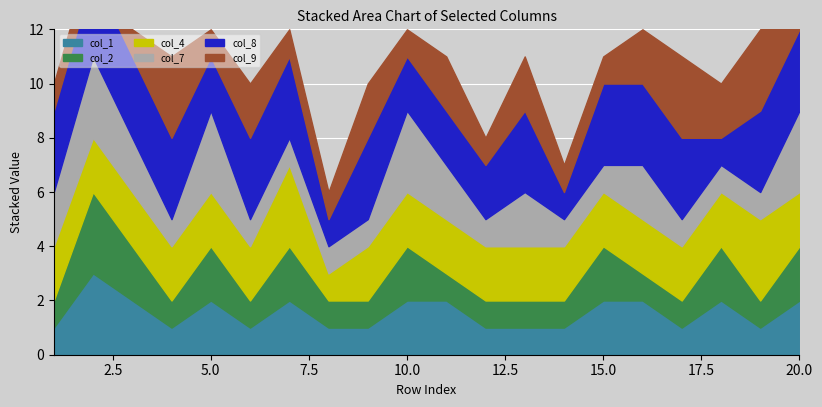

How many categories are shown in the chart?

20